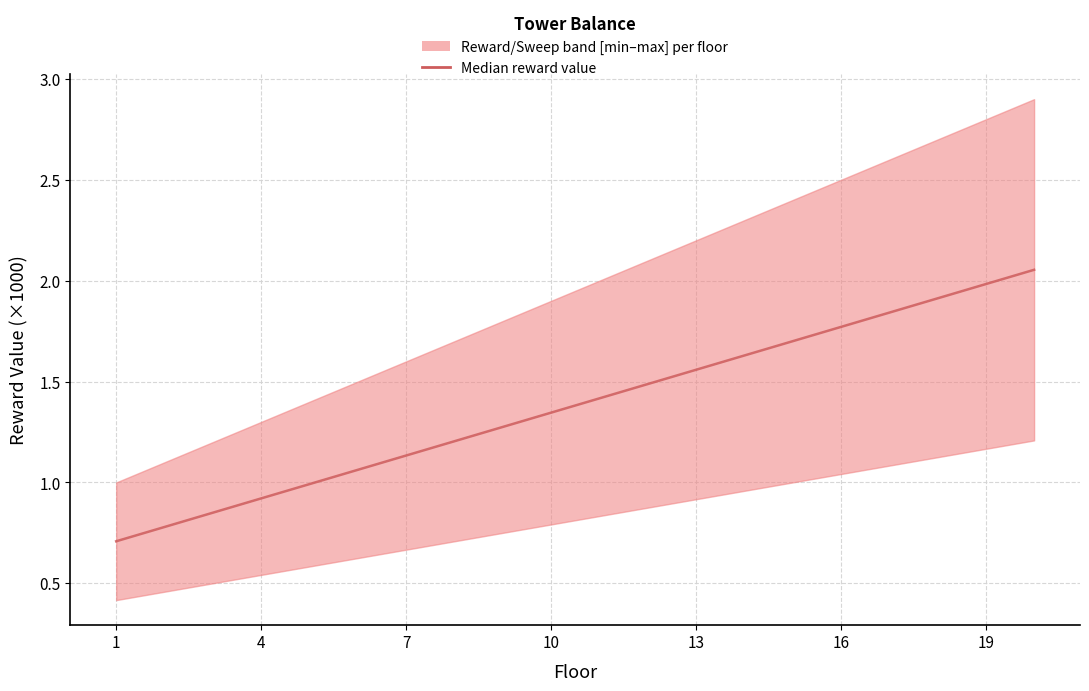

True or false: there are more than 1 points higher than both neighbors.

False